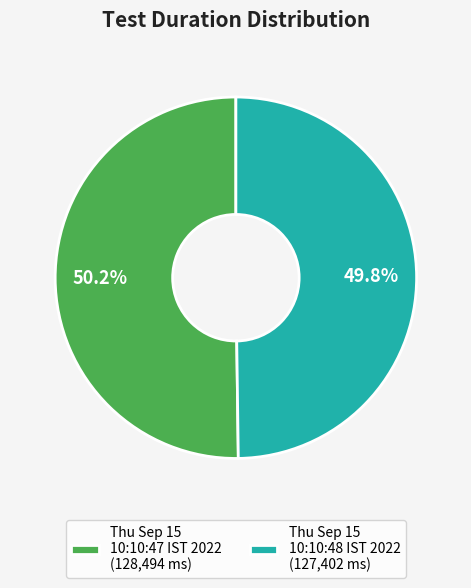

What percentage is NOT represented by Thu Sep 15 10:10:48 IST 2022 (127,402 ms)?

50.2%